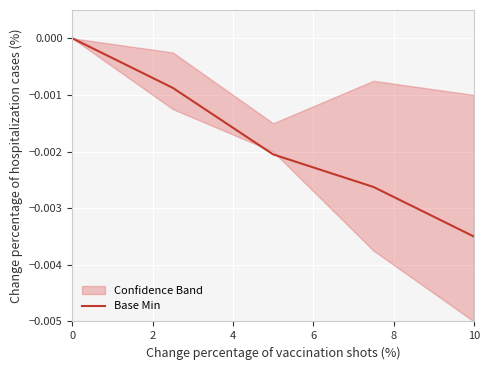

Which category has the lowest value in the Base Min series?

10